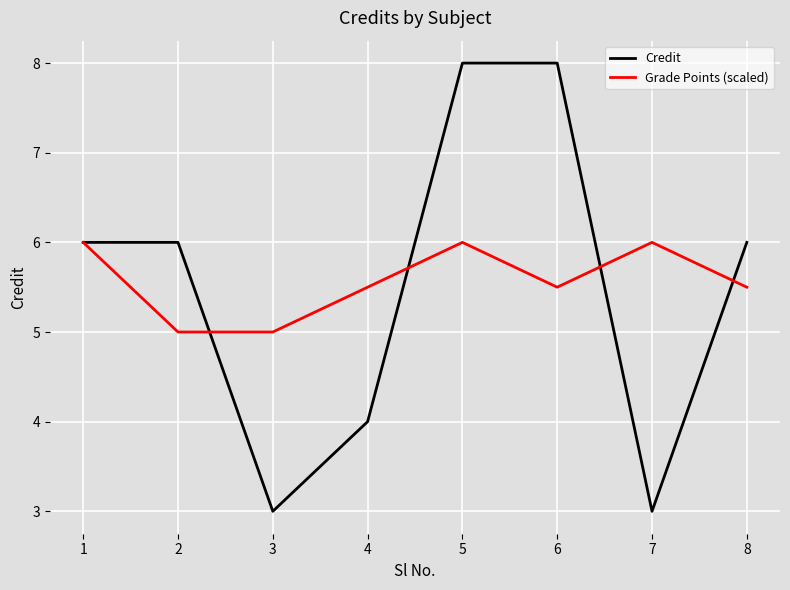

After their last crossing, which series has the higher values: Grade Points (scaled) or Credit?

Credit